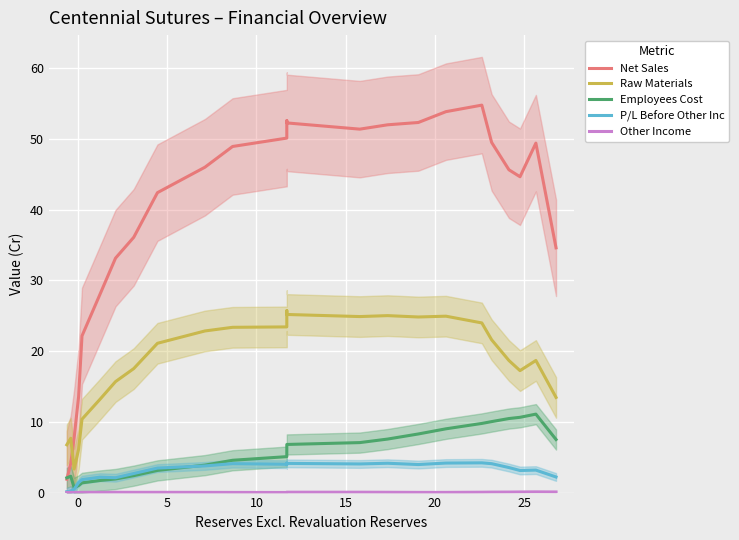

How many lines are shown in the chart?

5